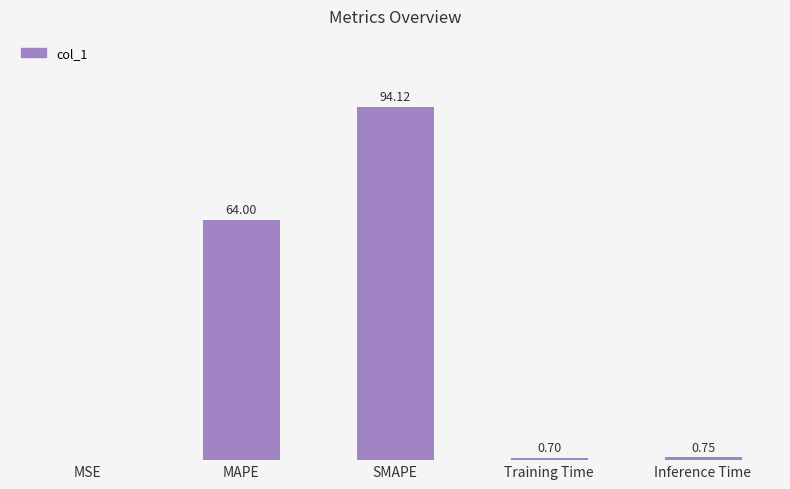

Between MSE and MAPE, which is larger?

MAPE